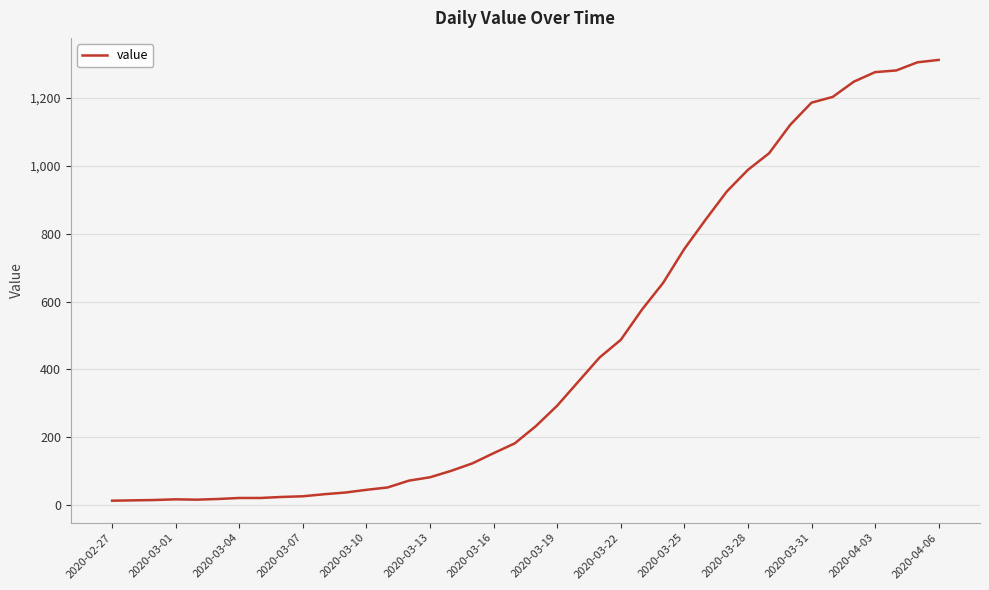

What is the difference between the maximum and minimum values?

1299